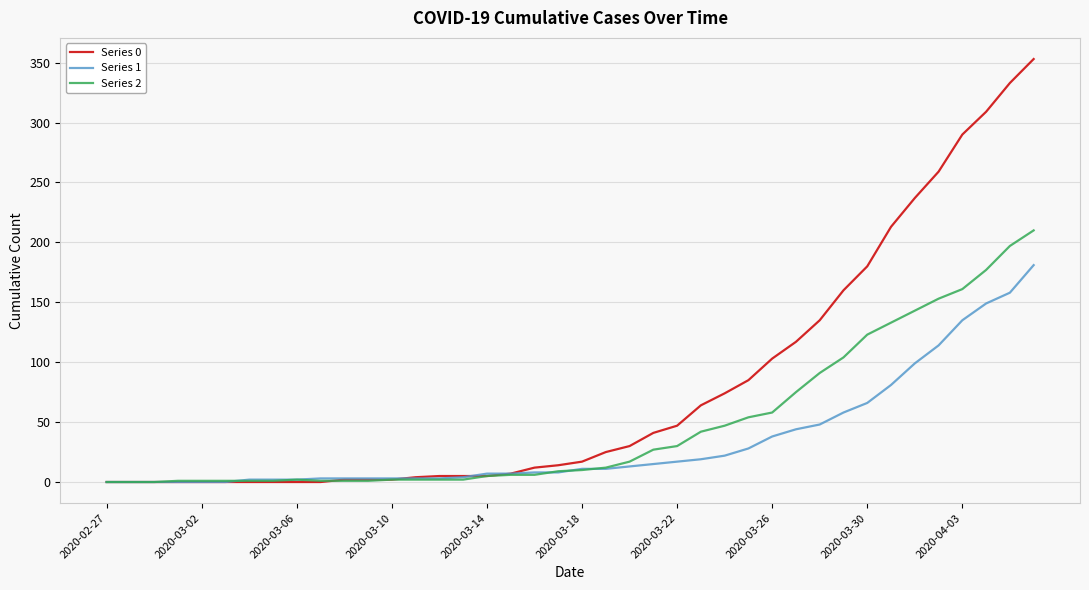

What is the maximum value shown in the chart?

353